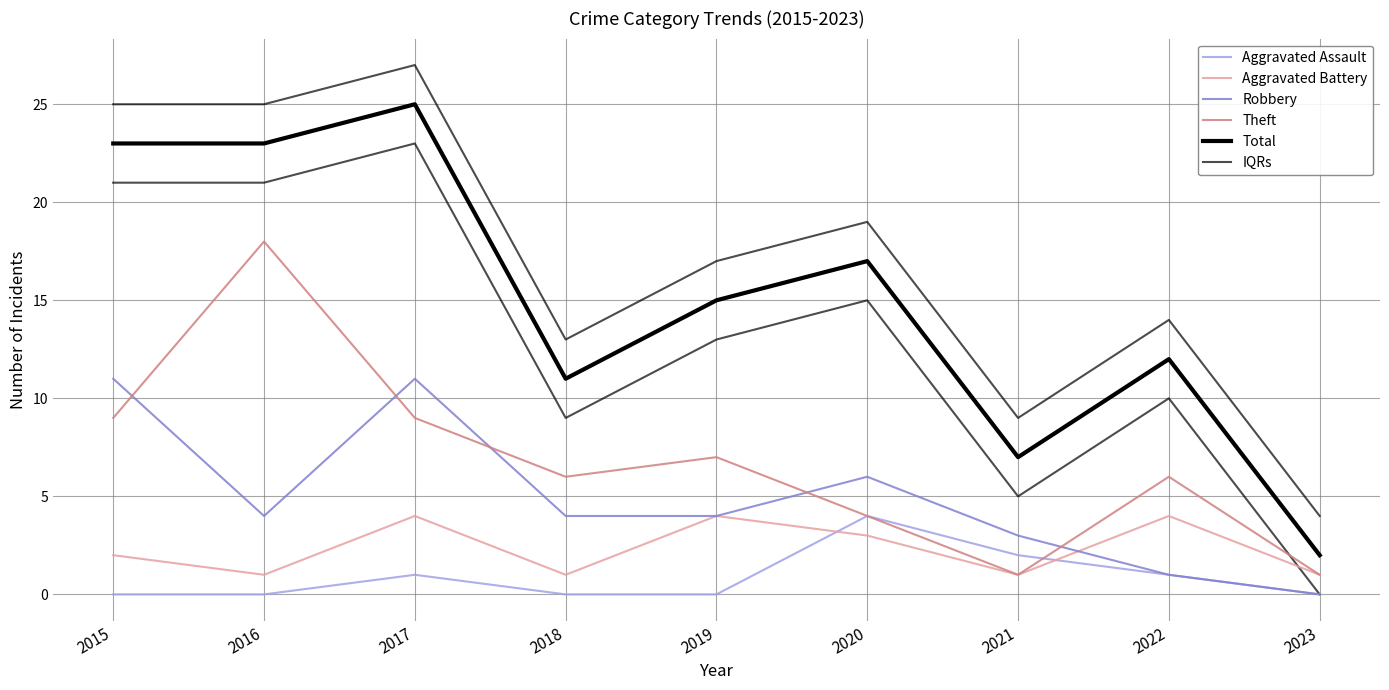

Is this an area chart (filled region under the line)?

No